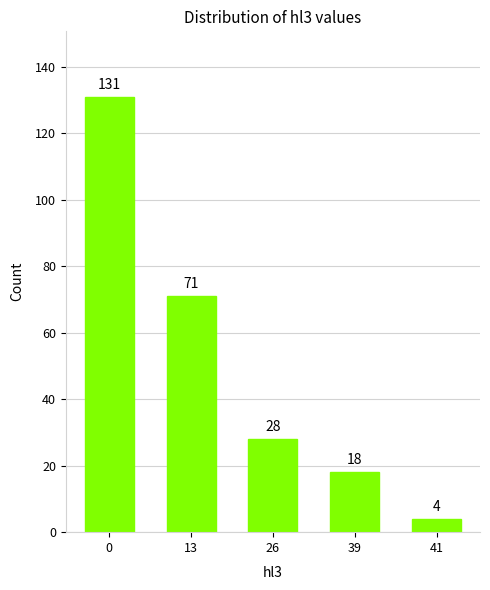

What is the smallest value displayed?

4